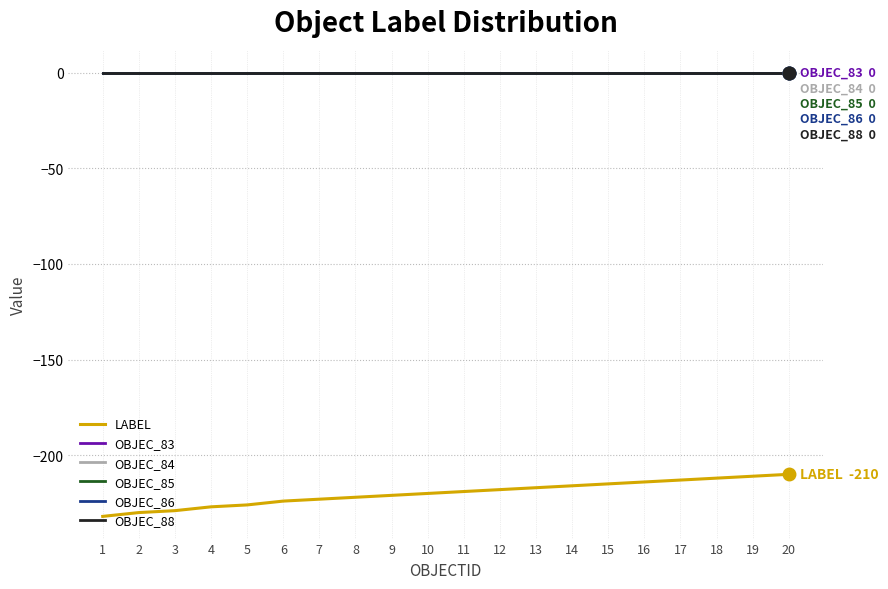

True or false: LABEL and OBJEC_88 intersect in this chart.

False